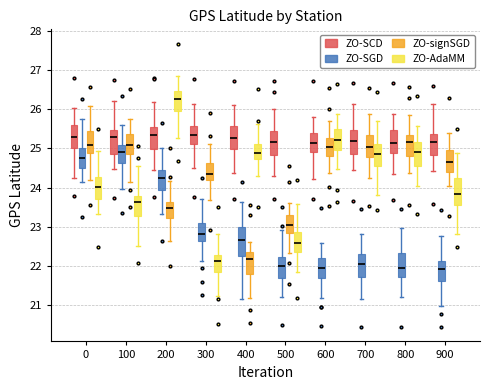

Which box's median line is the highest?

200 (ZO-AdaMM)